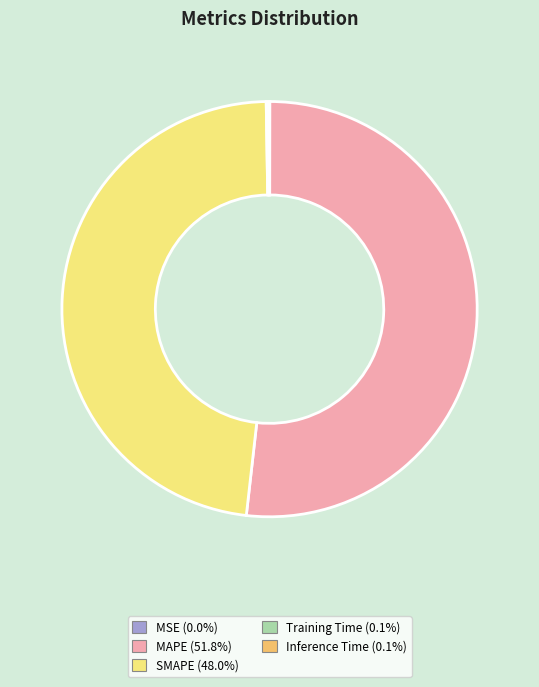

Which slice is the largest?

MAPE